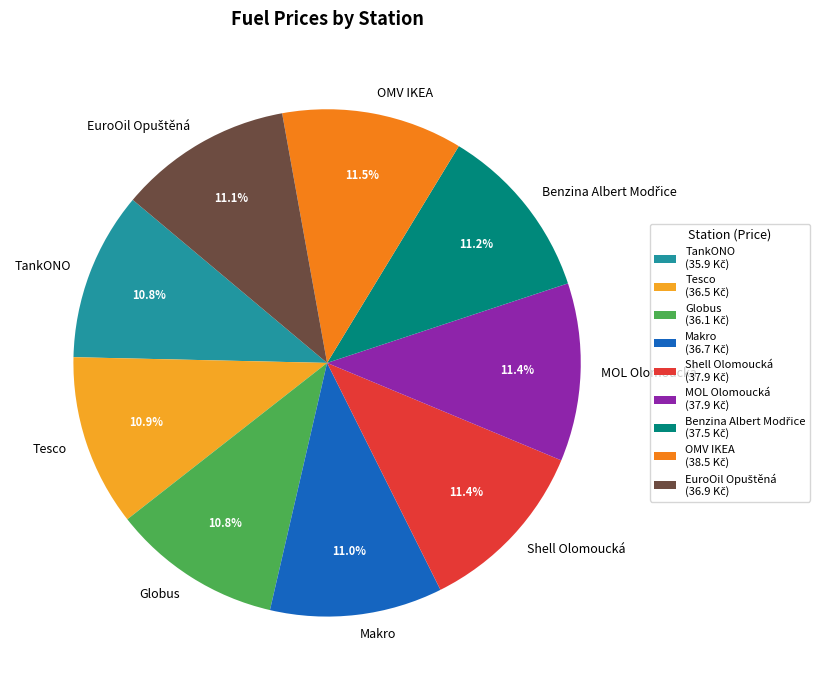

What is the ratio of the value at Makro to the value at MOL Olomoucká?

1.0